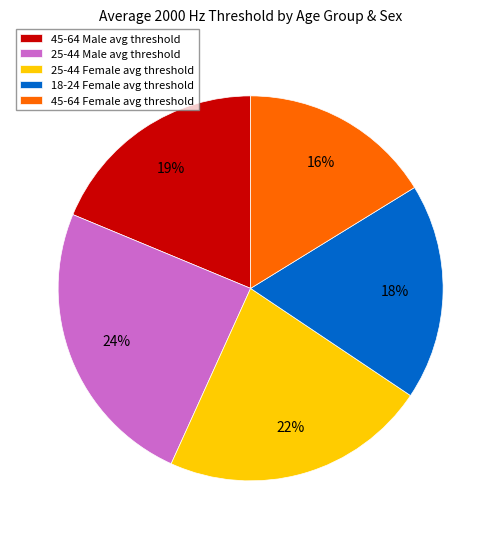

To the nearest percent, what is the average slice percentage?

20%